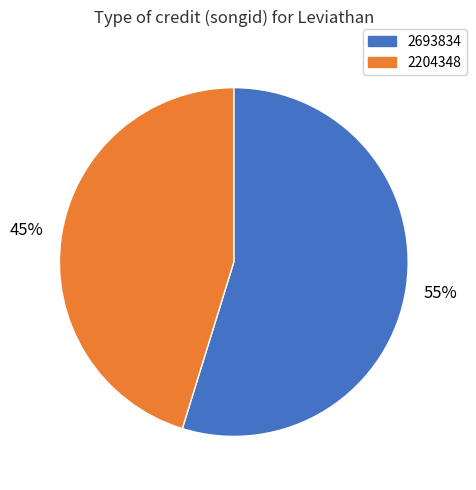

Which category has the biggest portion of the pie?

2693834